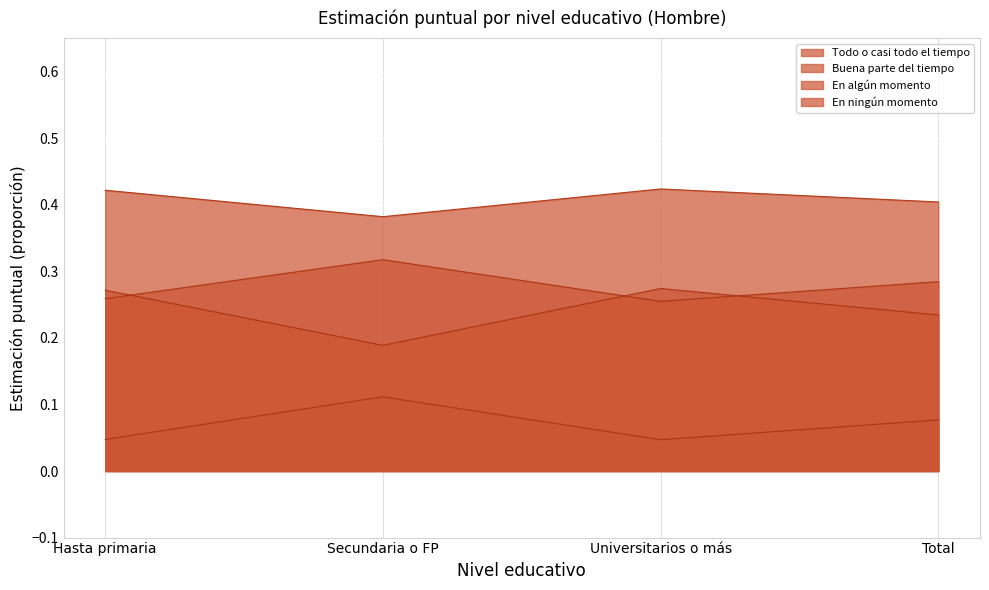

Does the chart display data point markers on the line(s)?

No